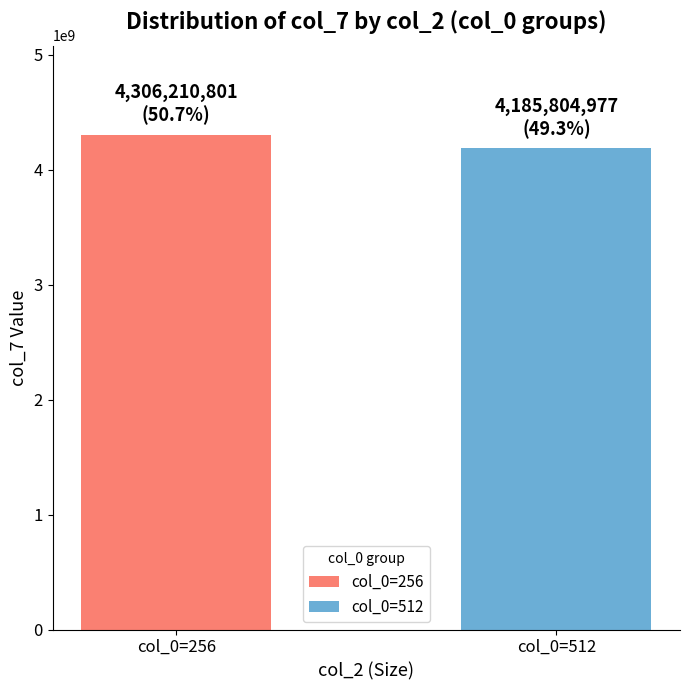

List the labels in order of value, smallest first.

col_0=512, col_0=256